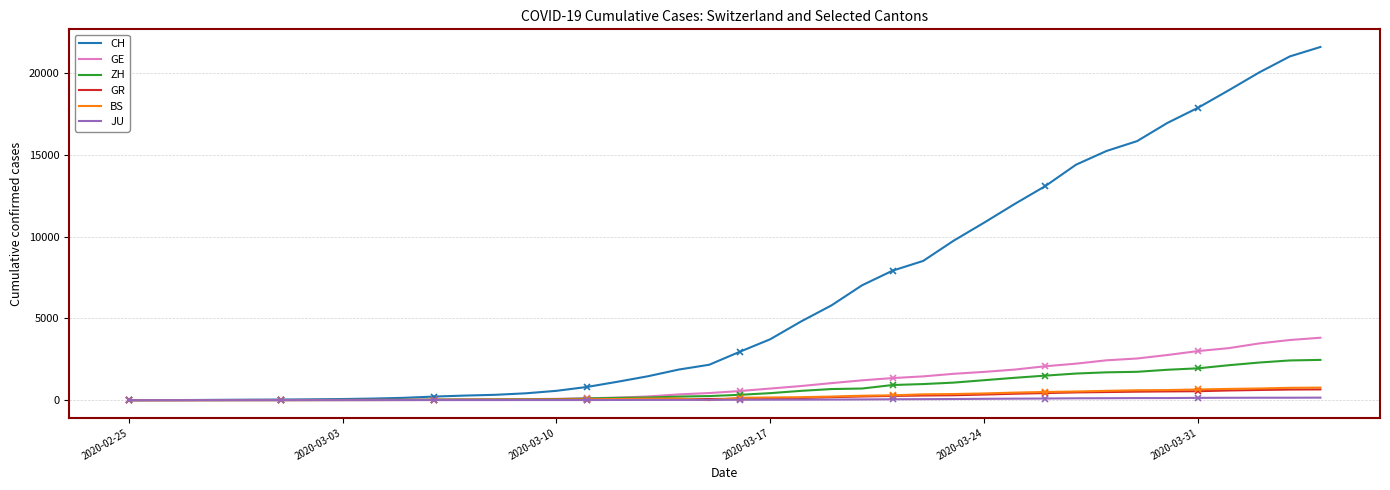

At how many categories does at least one series exceed 2309?

20